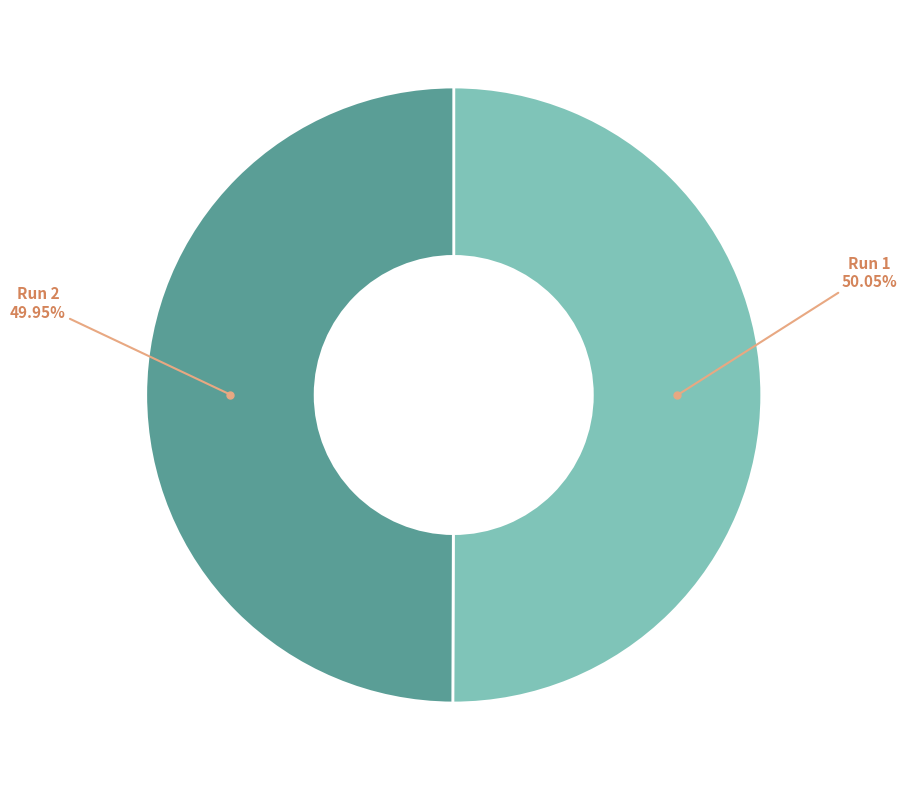

Is the sum of Run 1 and Run 2 greater than half?

Yes